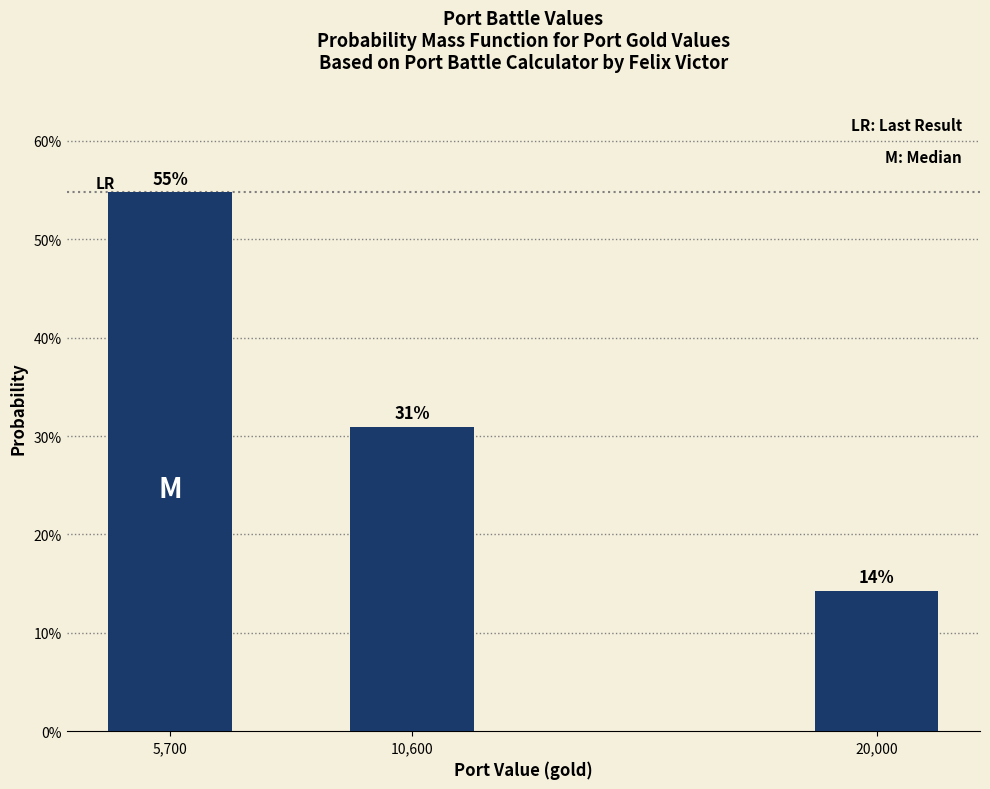

Does the chart contain any negative values?

No